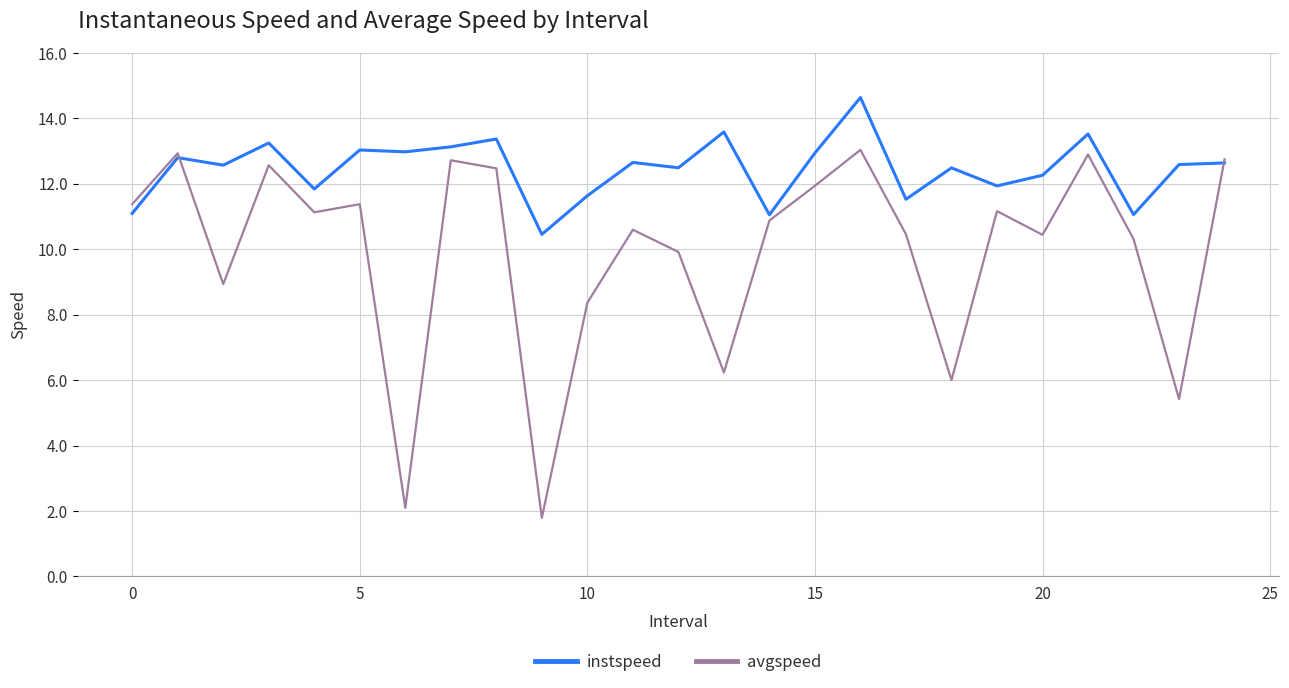

What is the sum of all instspeed values?

311.5